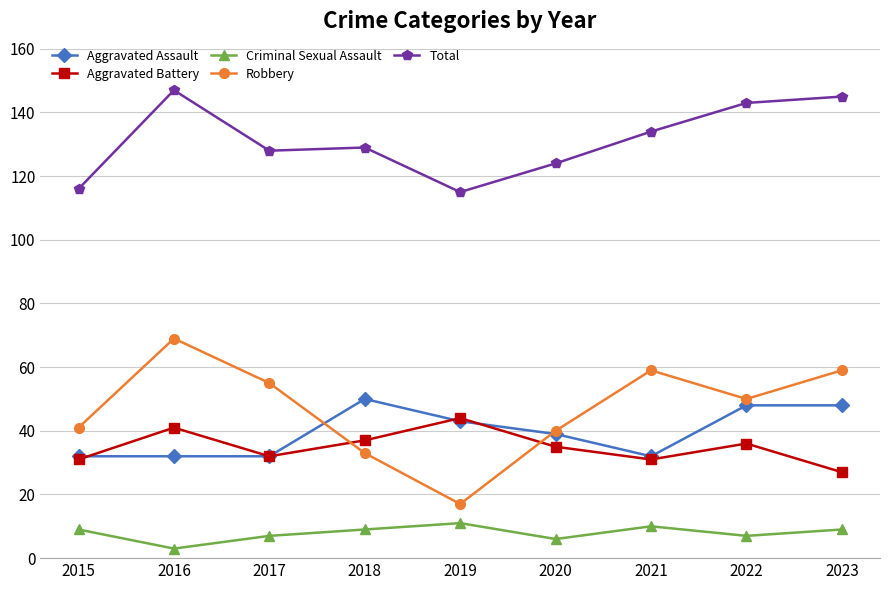

Count the Aggravated Assault values in the range 32 to 48.

8